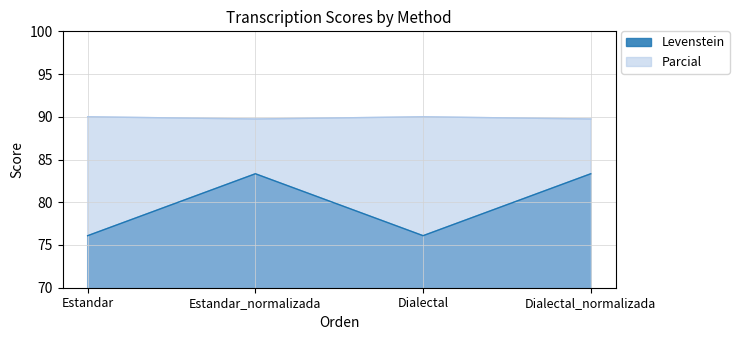

At which label is Levenstein closest to 89?

Estandar_normalizada